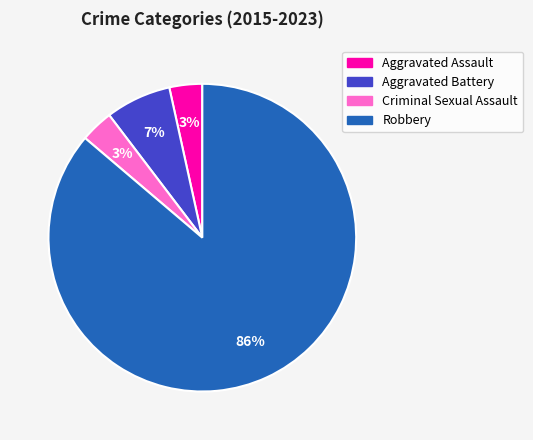

Is it true that Robbery is 78% of the pie?

False